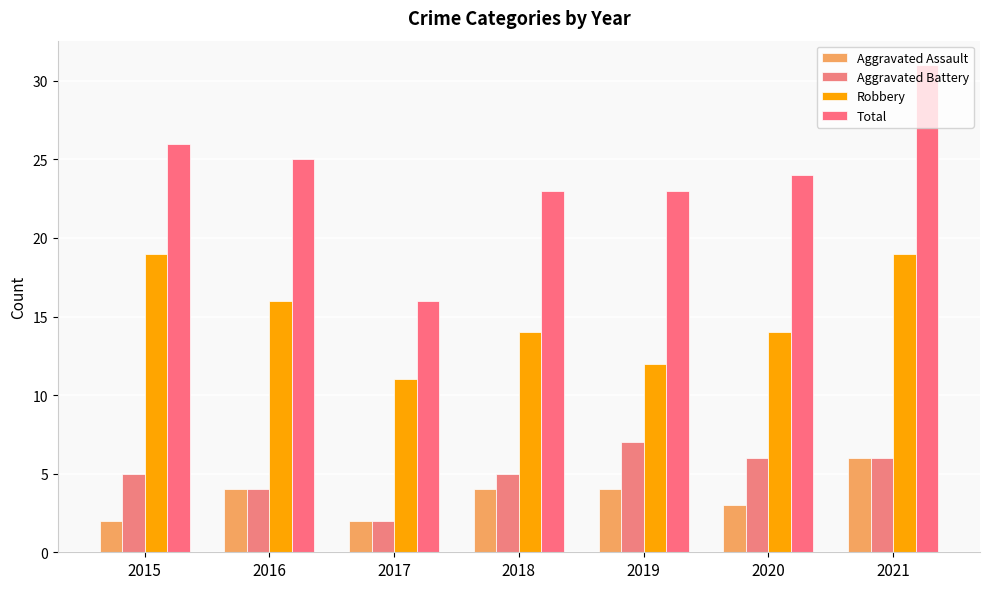

Read the Total value at 2020.

24